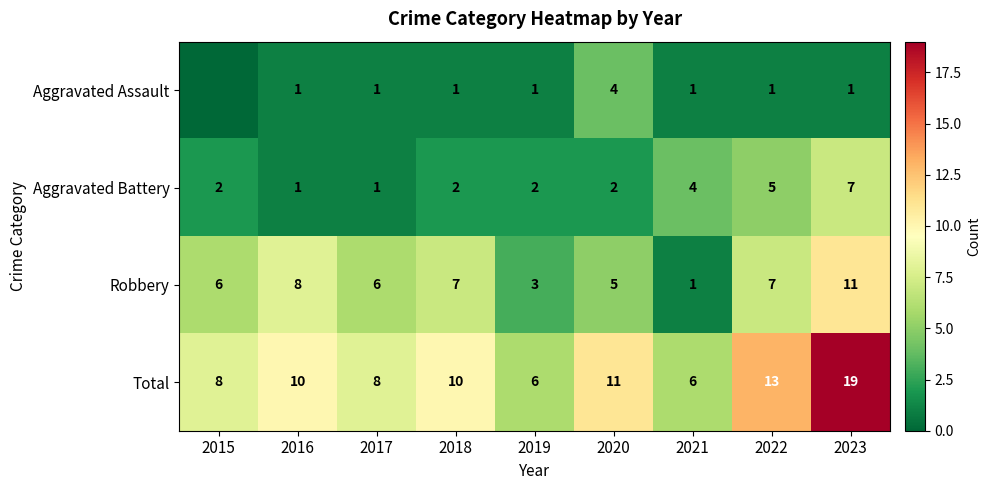

Rank the series at 2023 from highest to lowest value.

Total, Robbery, Aggravated Battery, Aggravated Assault